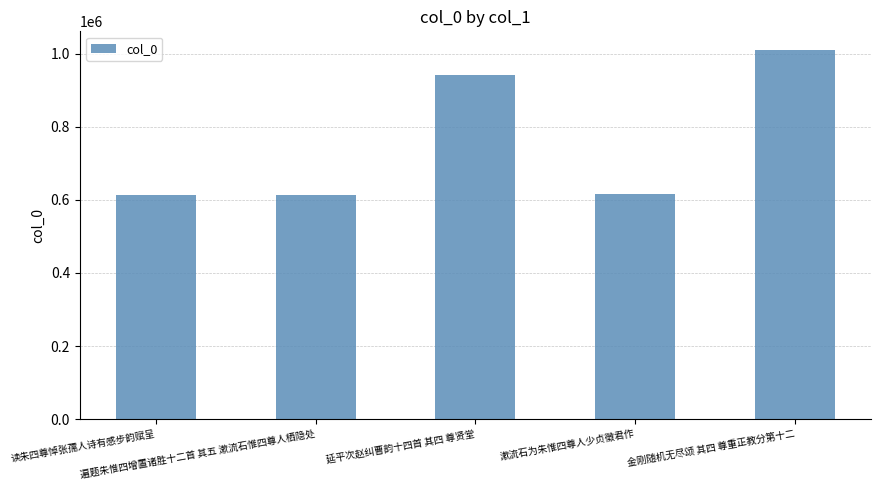

Is it true that the value at 遍题朱惟四增置诸胜十二首 其五 漱流石惟四尊人栖隐处 is 1035020?

False